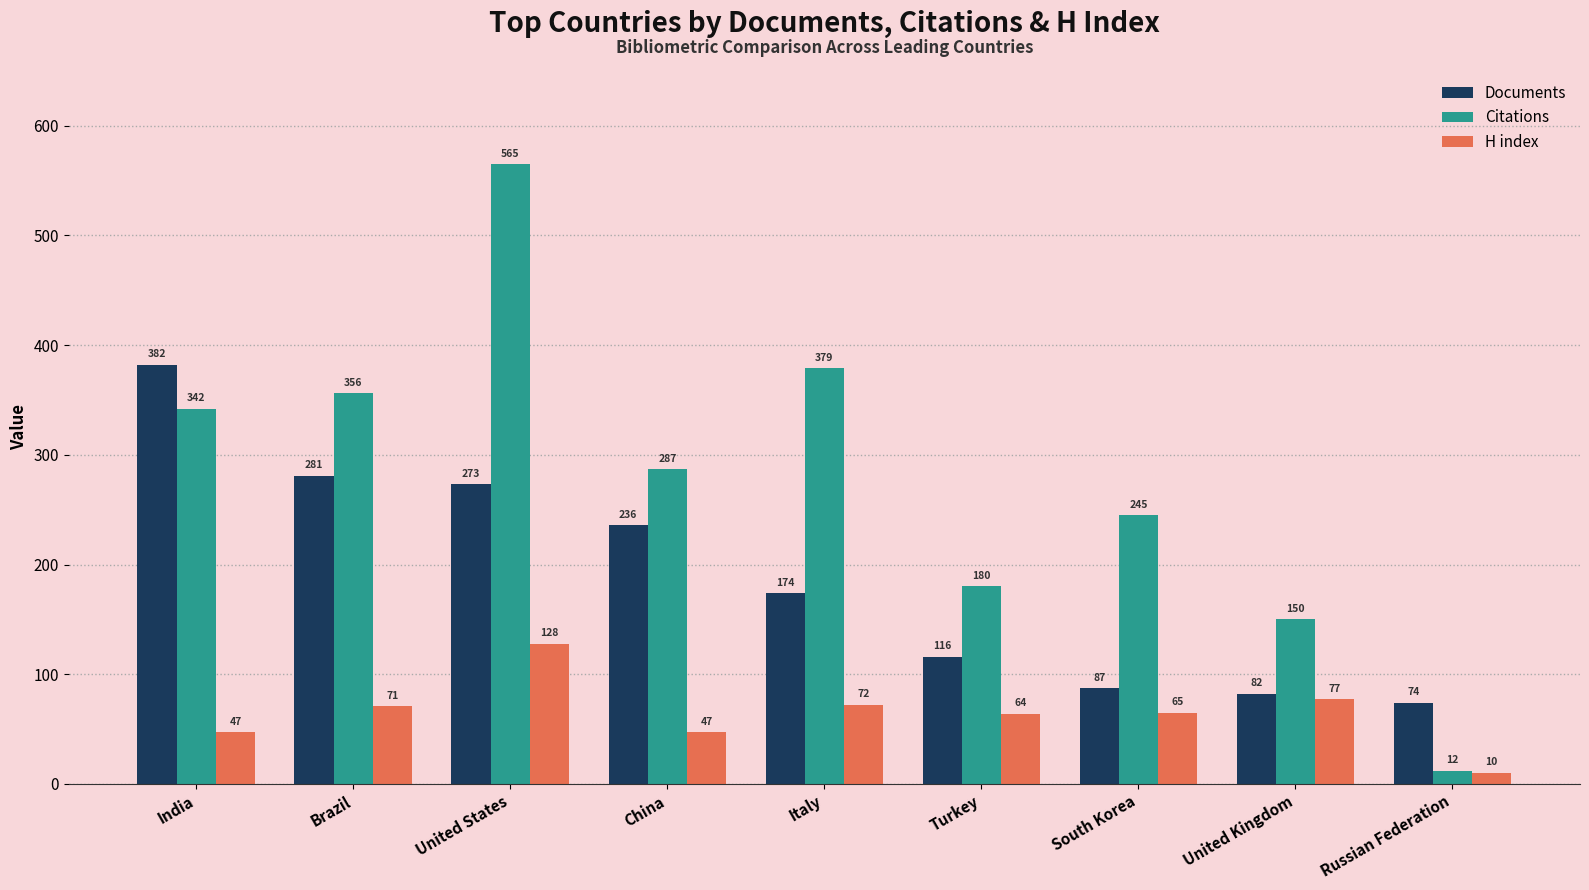

The Citations series shows 414 at South Korea. True or false?

False